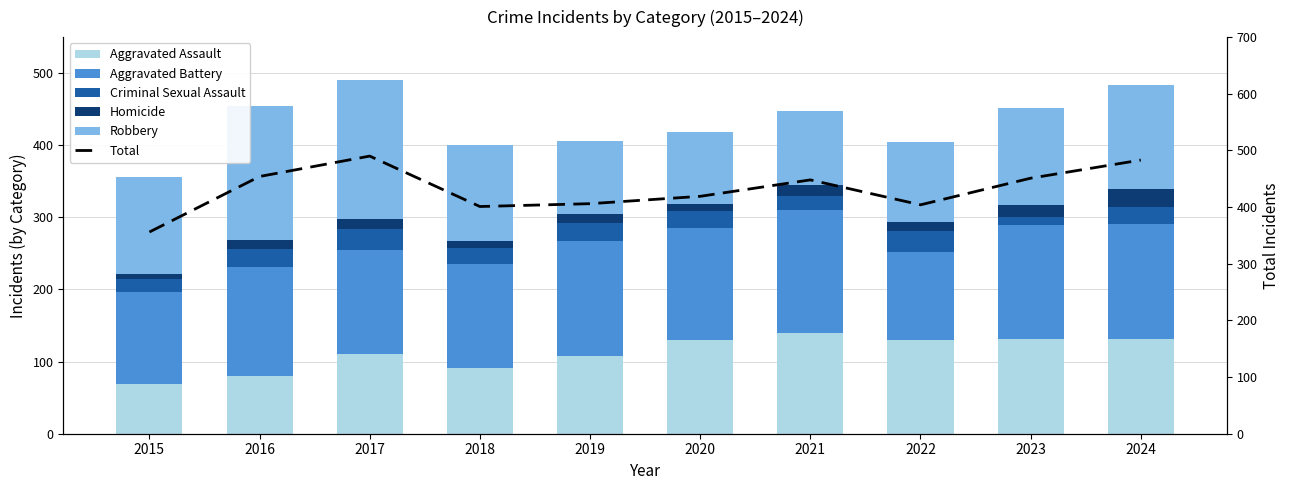

Which series has the widest spread of values?

Total